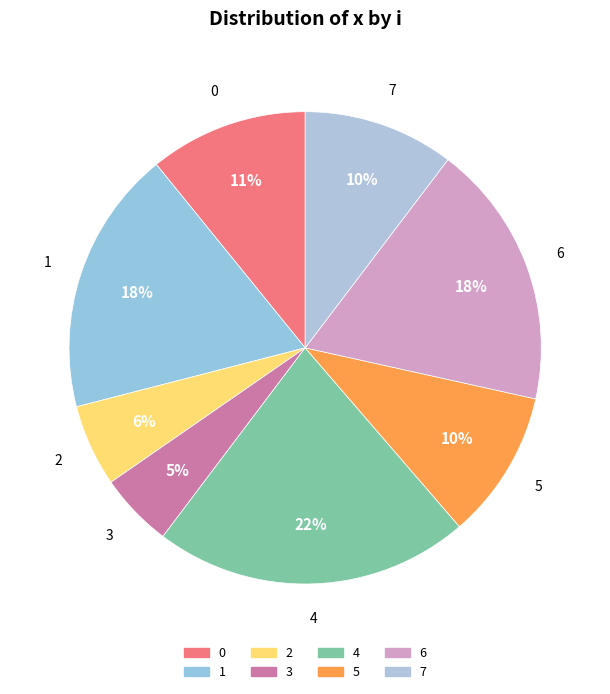

Count the number of slices in the pie.

8